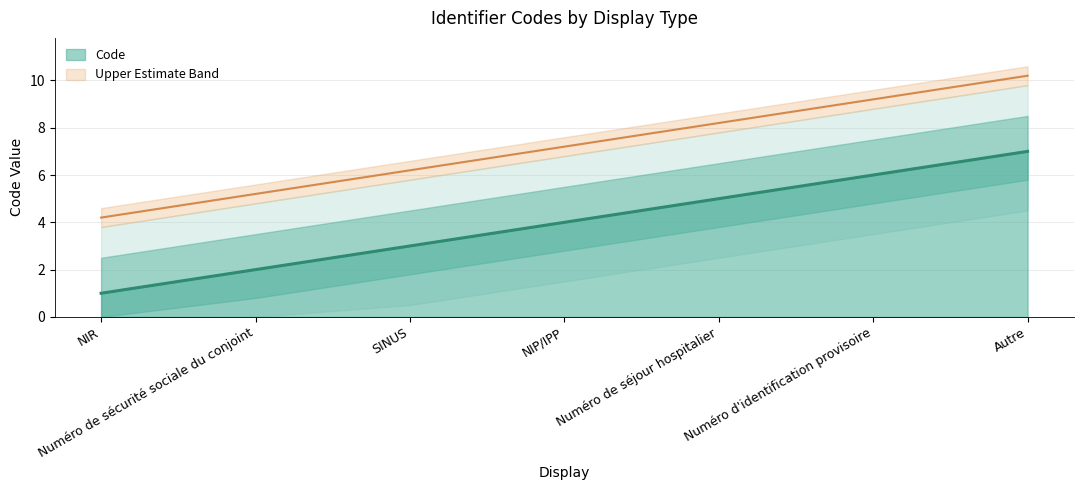

True or false: there are more than 0 points higher than both neighbors.

False